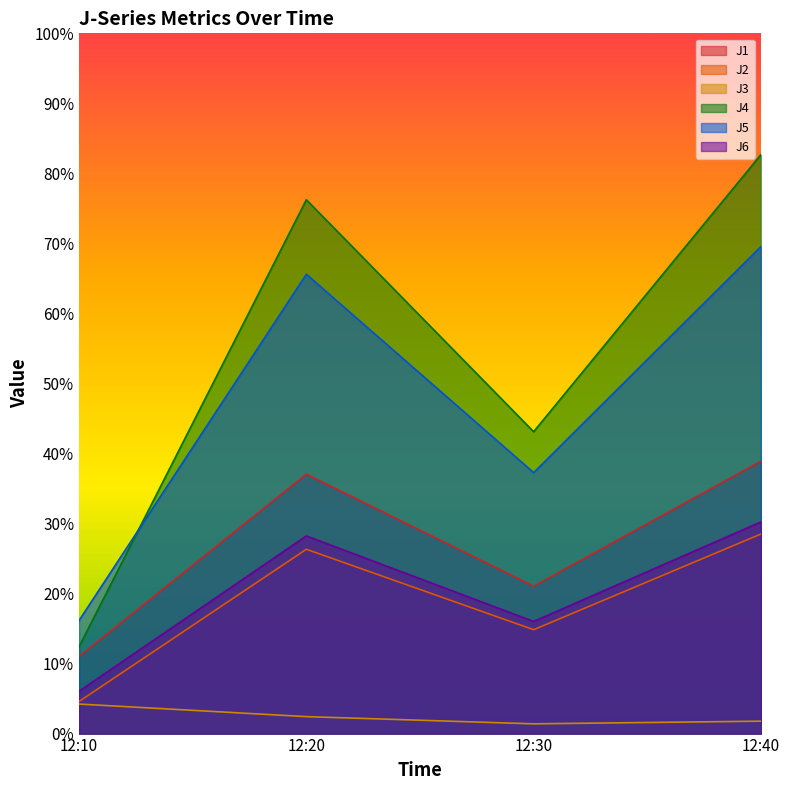

Is it true that J4 equals 12.4 at 12:10?

True